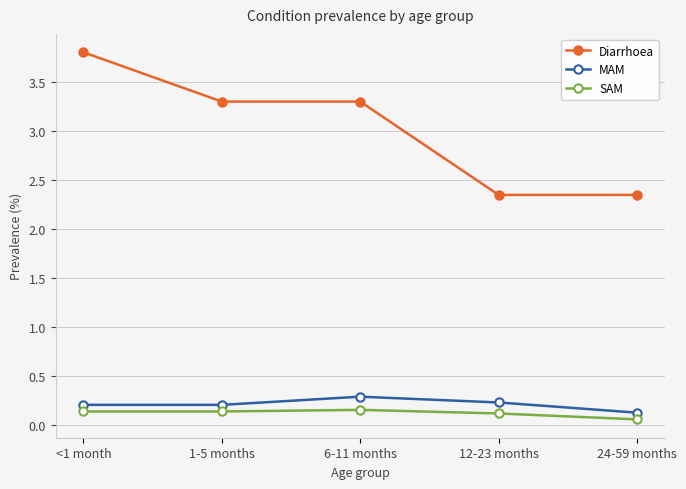

How many SAM values are between 0 and 1?

5